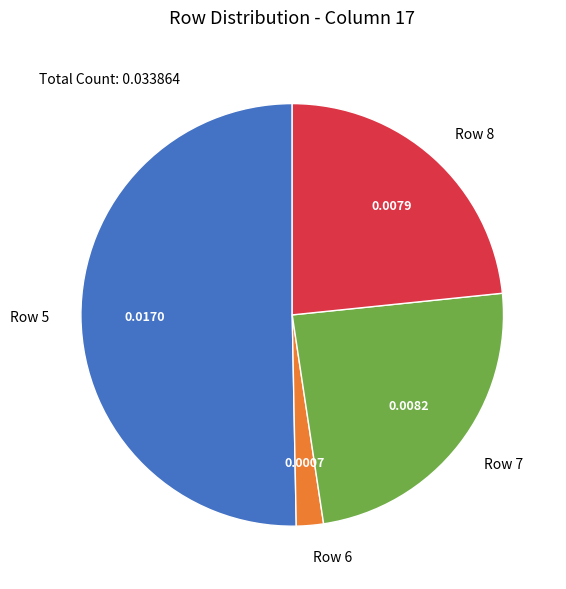

How many segments does this pie chart have?

4